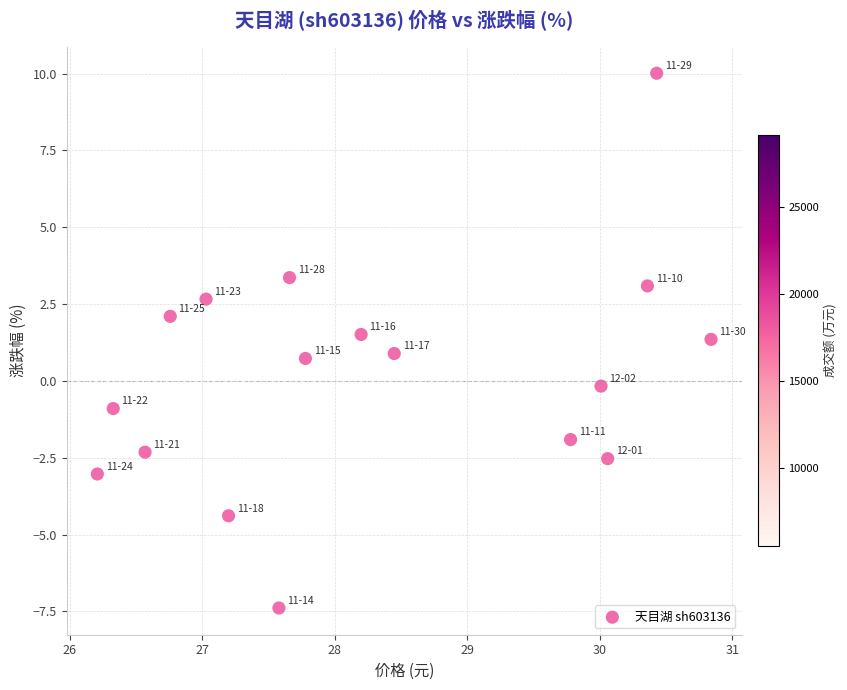

What is the range of X values (max minus min)?

4.6